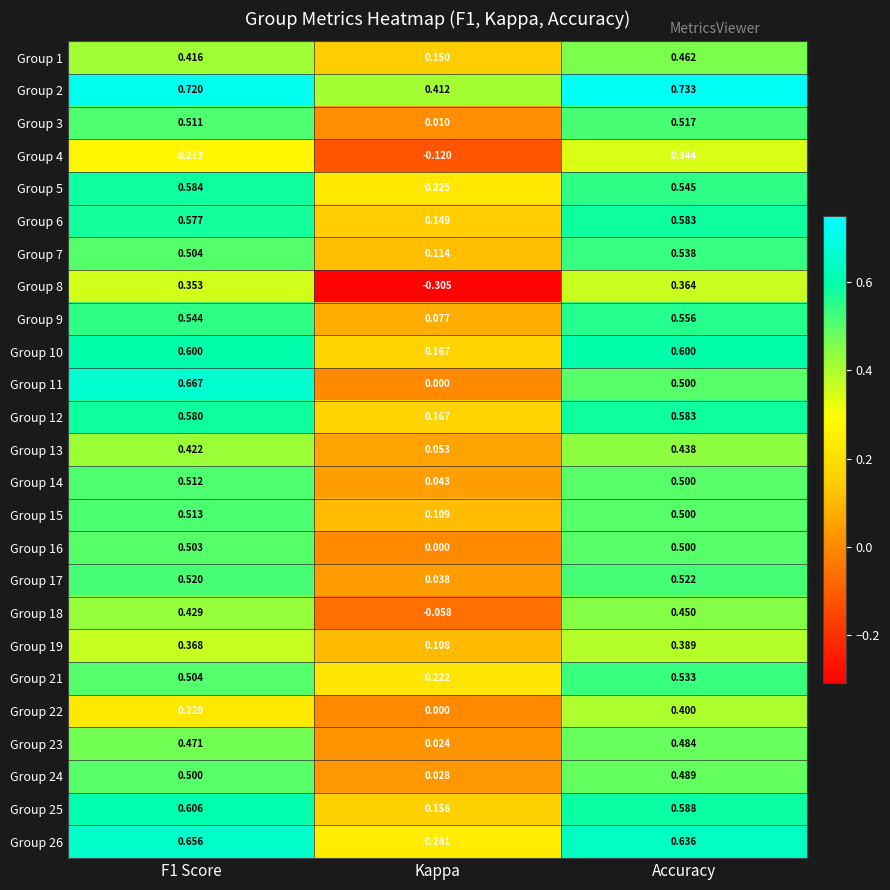

At which category is the sum across all series the highest?

Accuracy